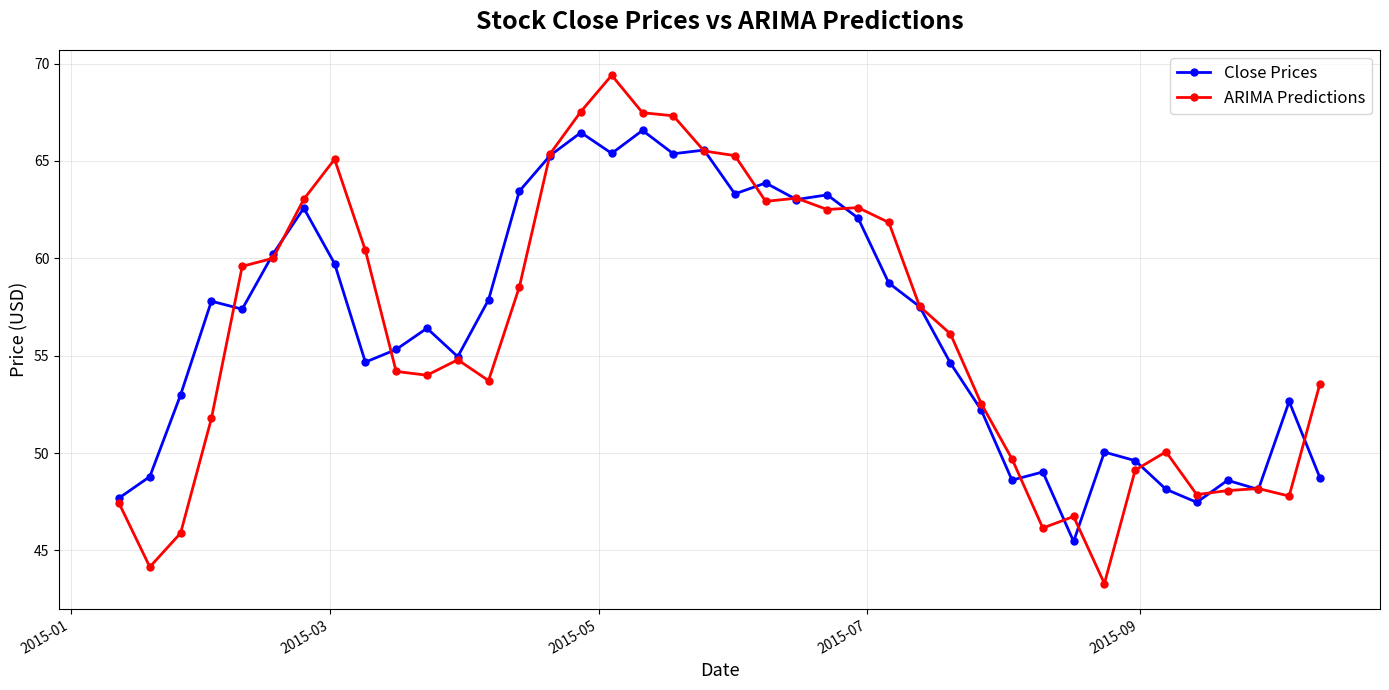

Which series has the widest spread of values?

ARIMA Predictions